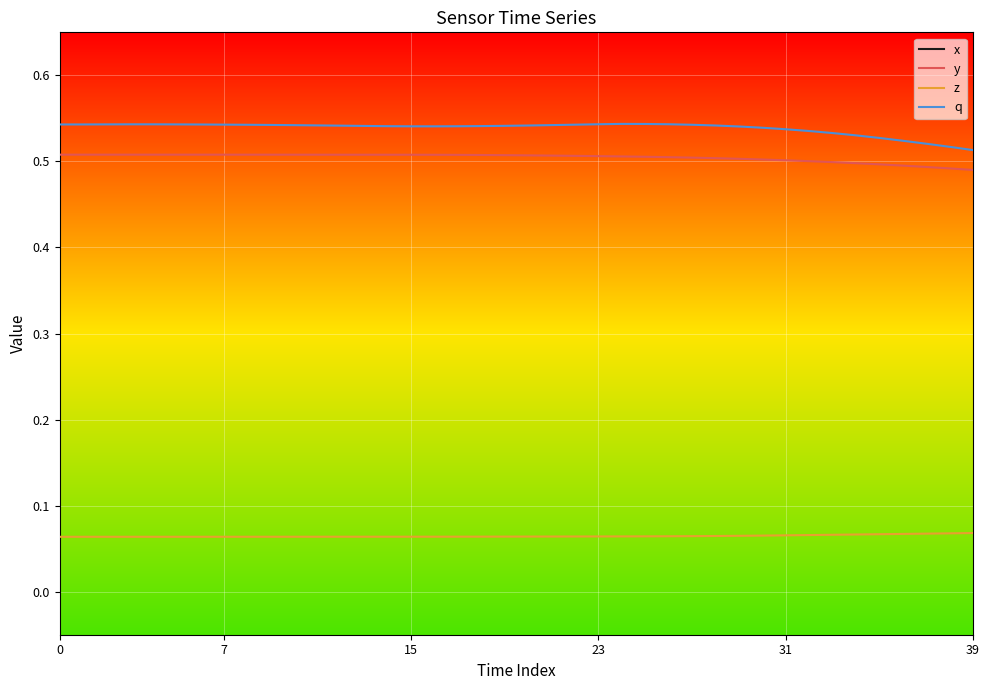

Does the chart display data point markers on the line(s)?

No